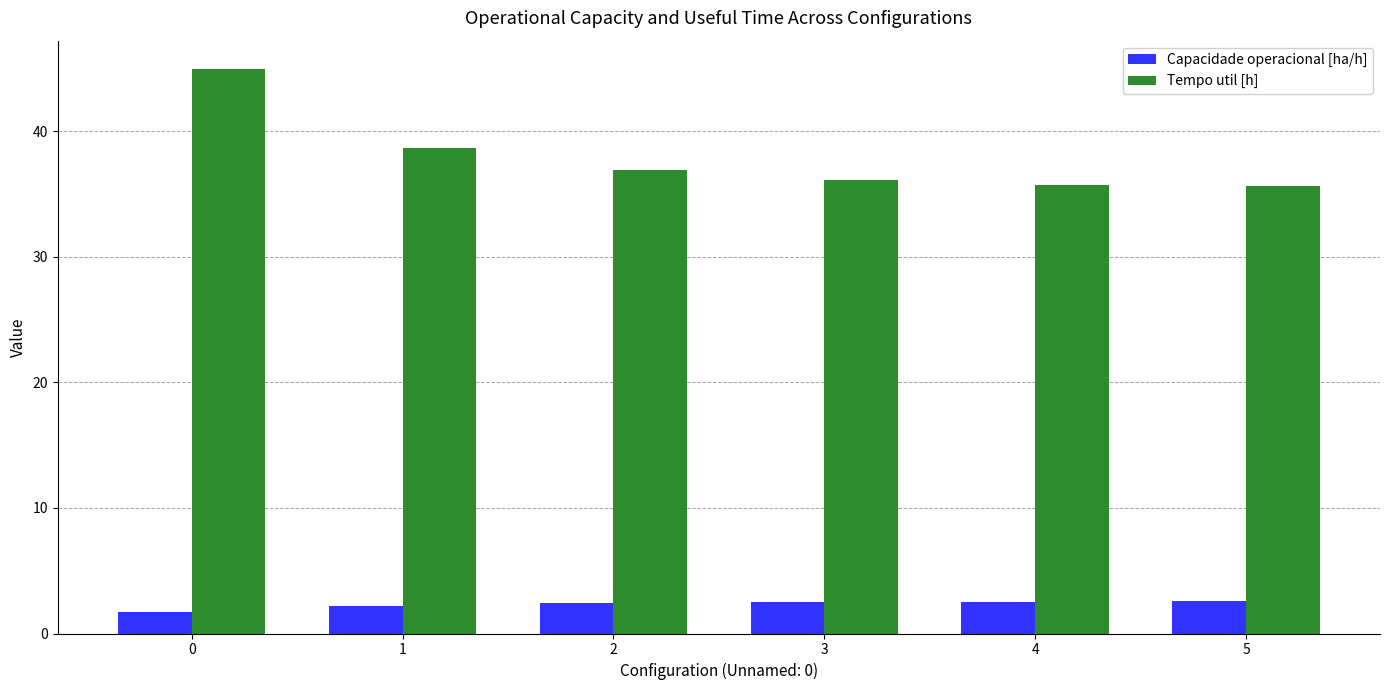

What value does the Tempo util [h] series have at 2?

36.9